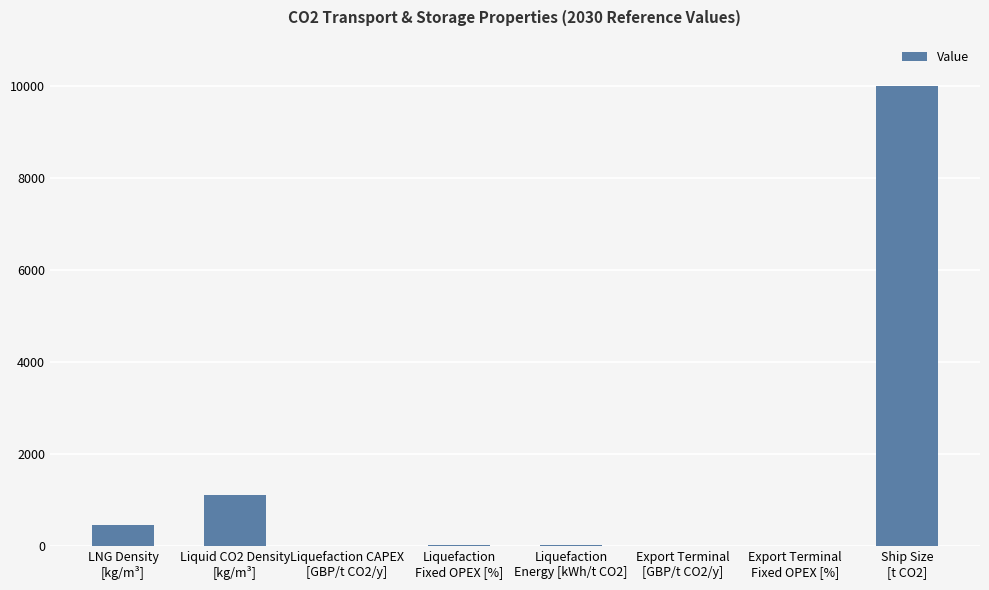

Is it true that the value at Liquefaction
Energy [kWh/t CO2] is 16.6?

True